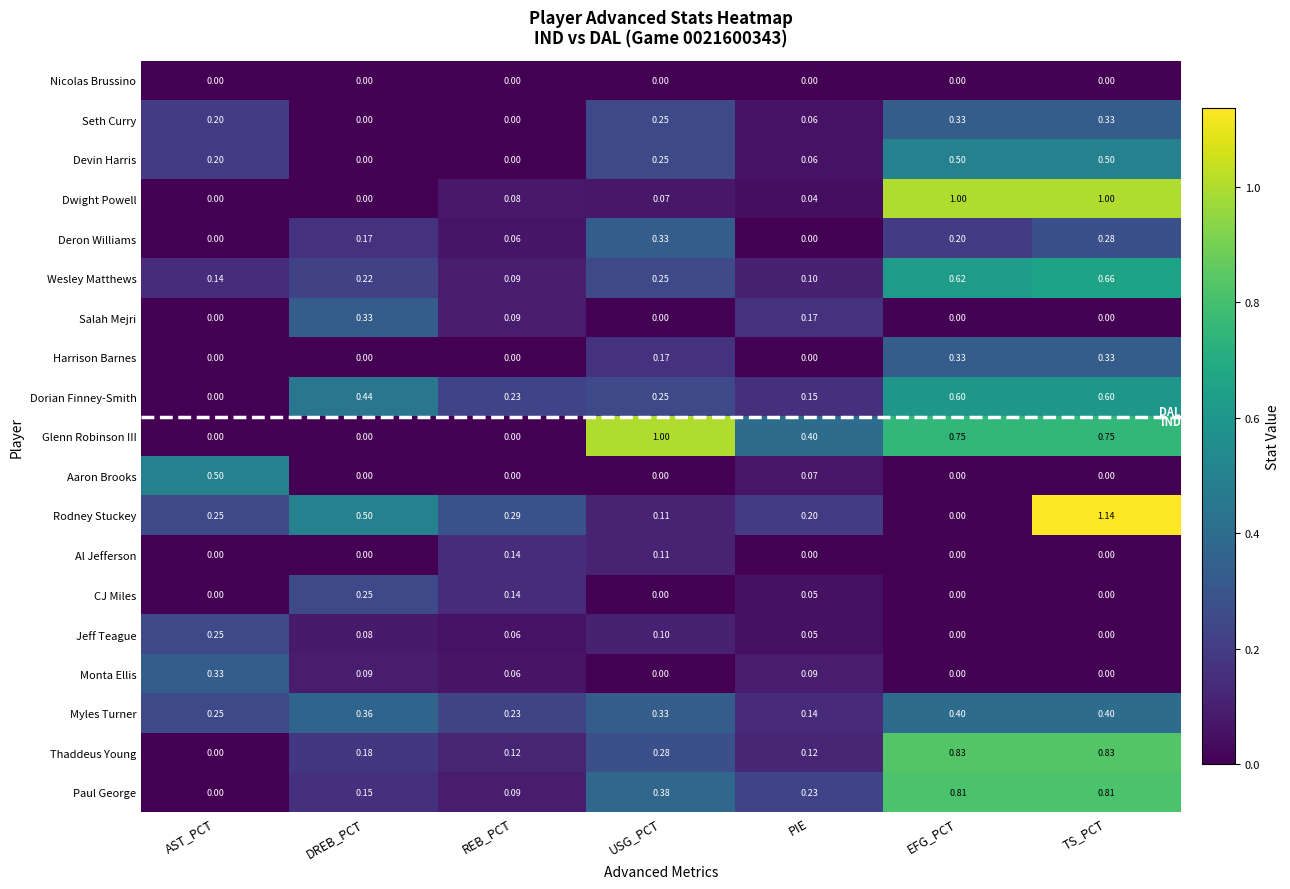

Which series has the largest total across all categories?

Glenn Robinson III